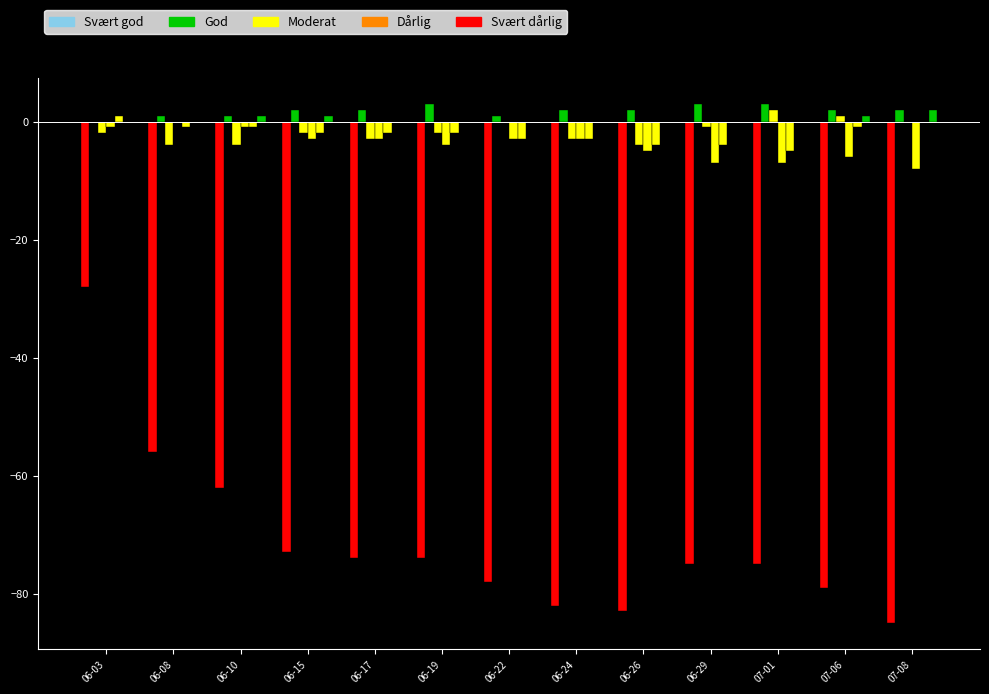

How many data points does each series have?

13